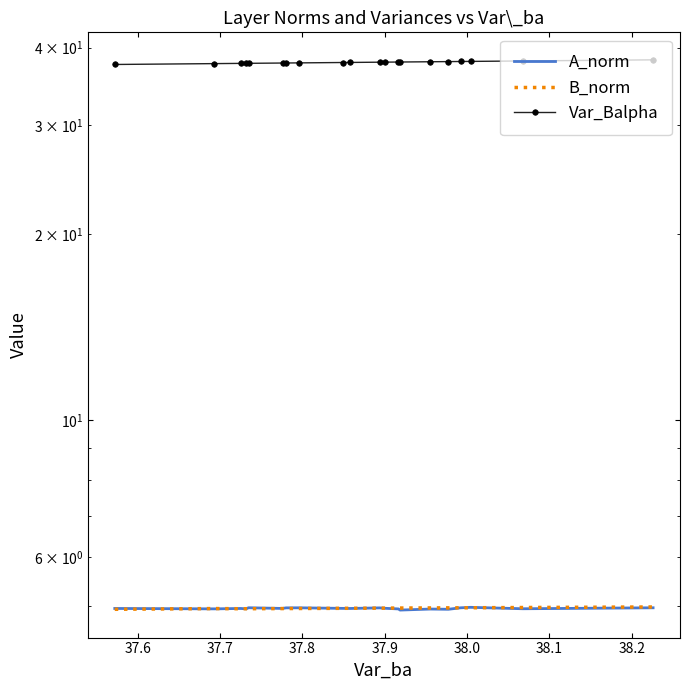

At how many categories does at least one series exceed 9?

20